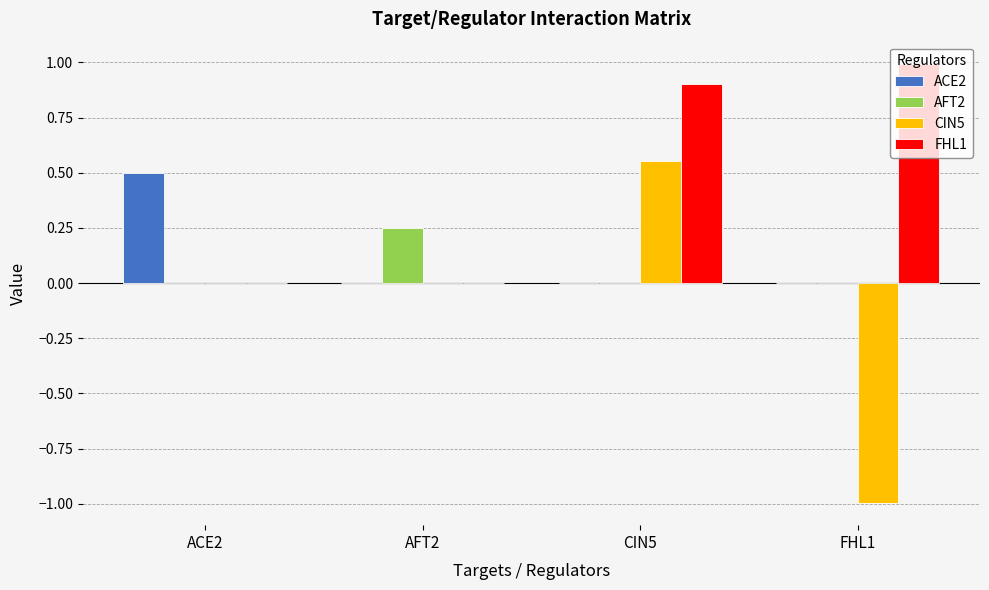

Which series changed the most between ACE2 and AFT2?

ACE2